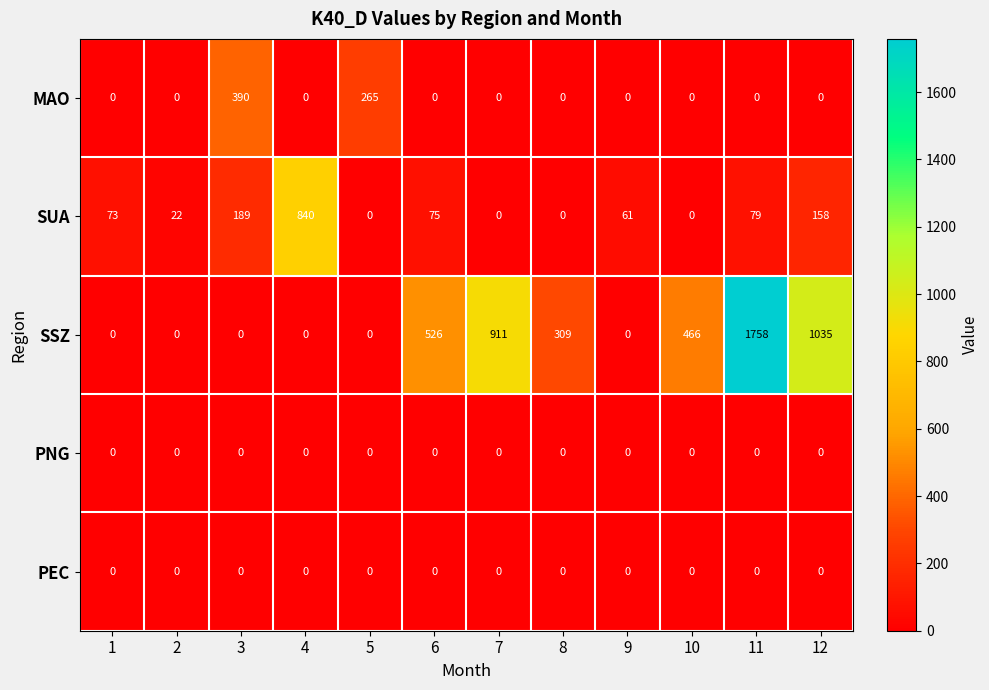

Is it true that PNG equals 0 at 6?

True